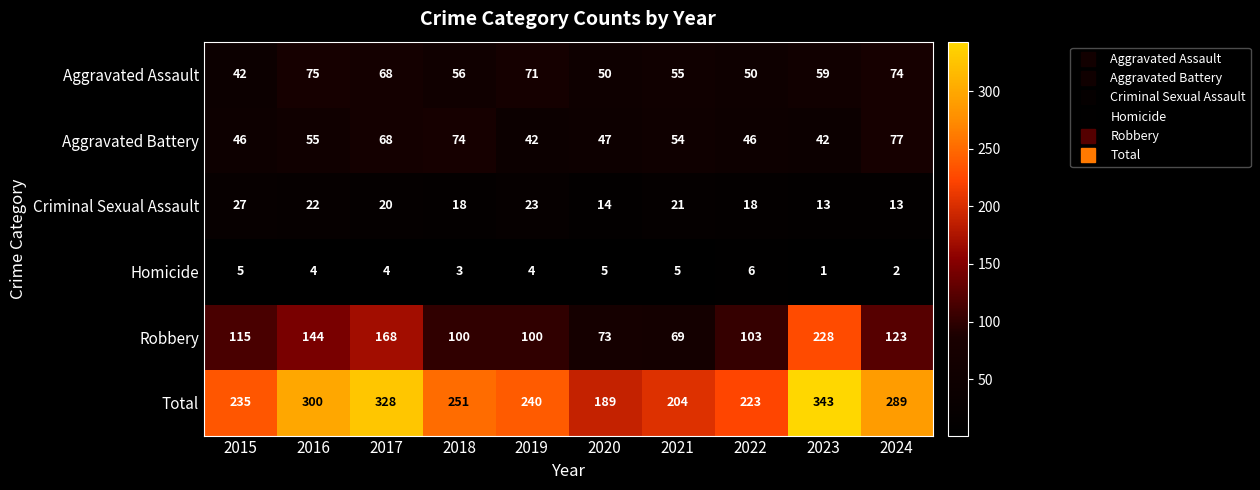

True or false: Homicide has a value of 5 at 2020.

True